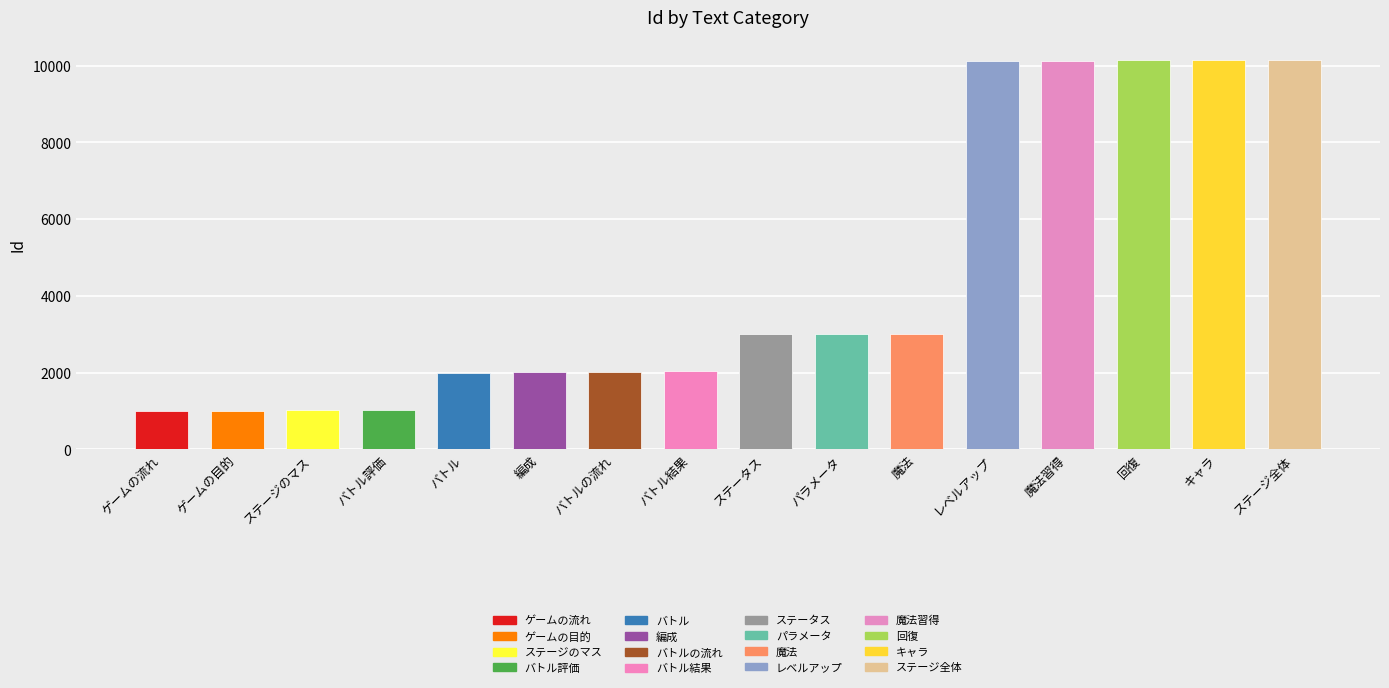

How many distinct data groups are displayed?

1